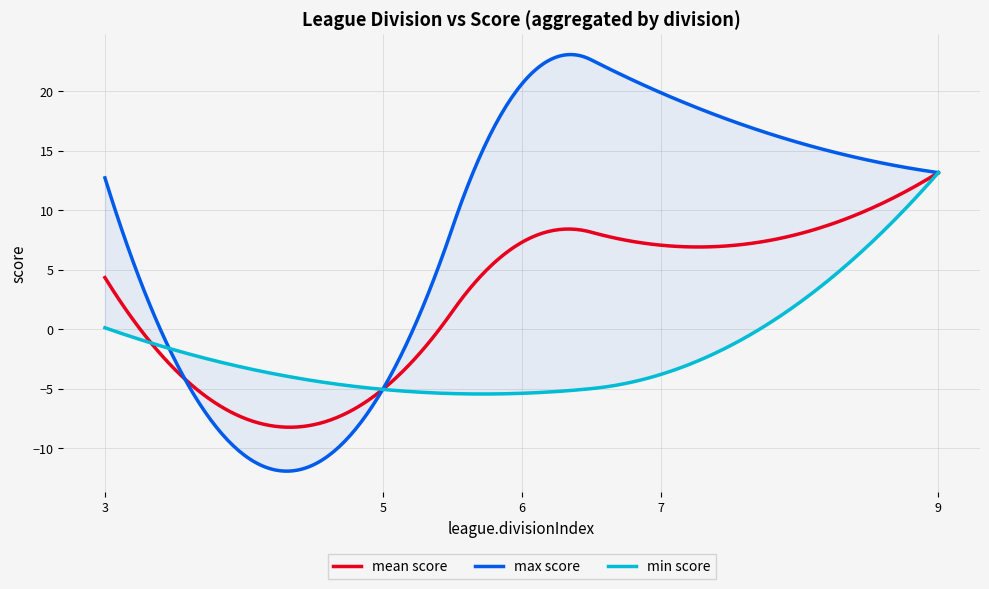

The value at 6 is -0.1. True or false?

False